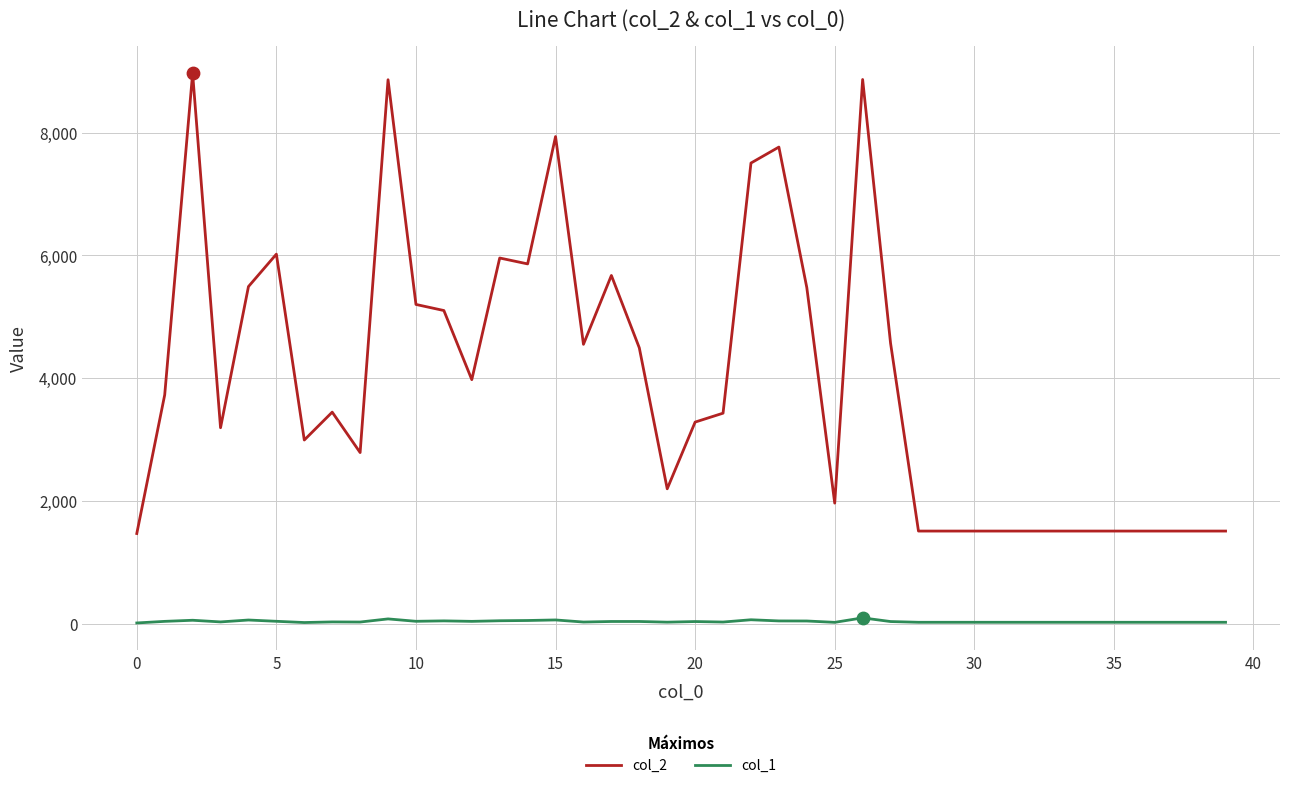

What are all the series names shown in the legend?

col_2, col_1